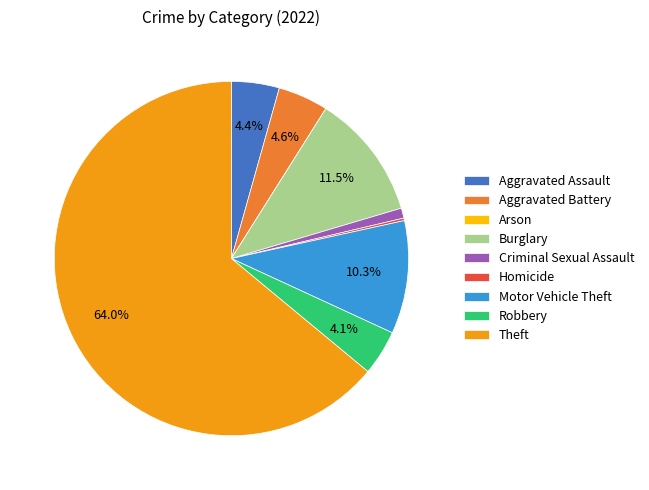

Which slice is the largest?

Theft